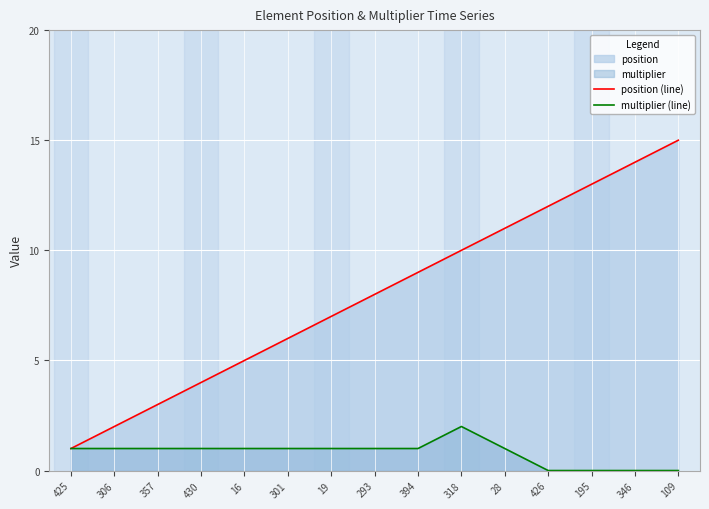

At which label is multiplier (line) closest to 1?

425